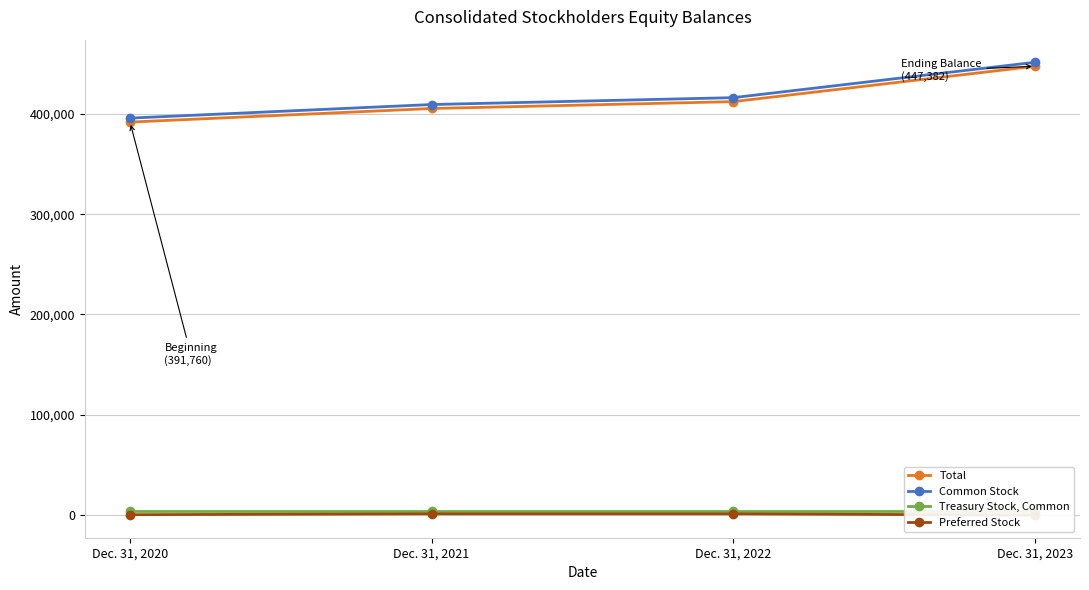

At which label is Preferred Stock closest to 671?

Dec. 31, 2020